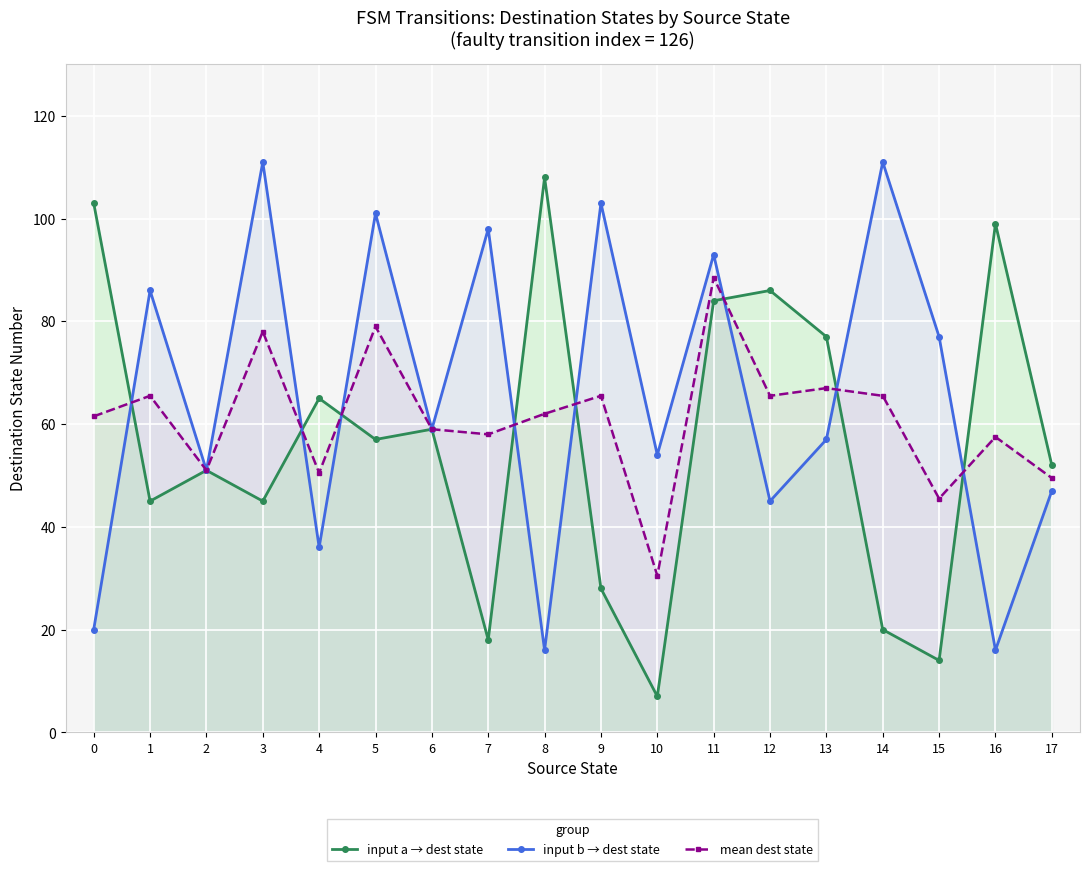

At how many categories does at least one series exceed 38?

18